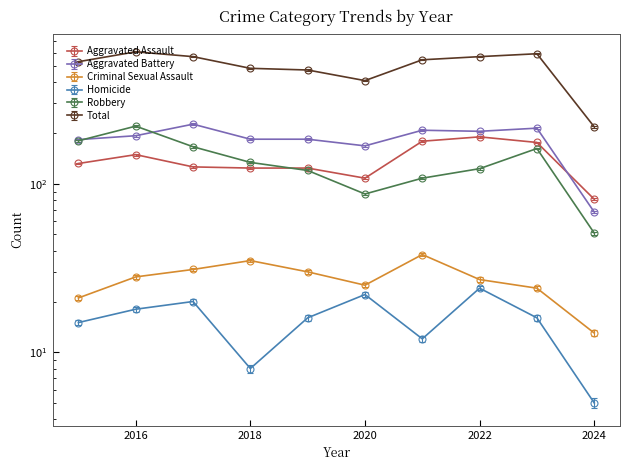

Between which two adjacent categories do Robbery and Aggravated Battery first intersect?

2015 and 2016